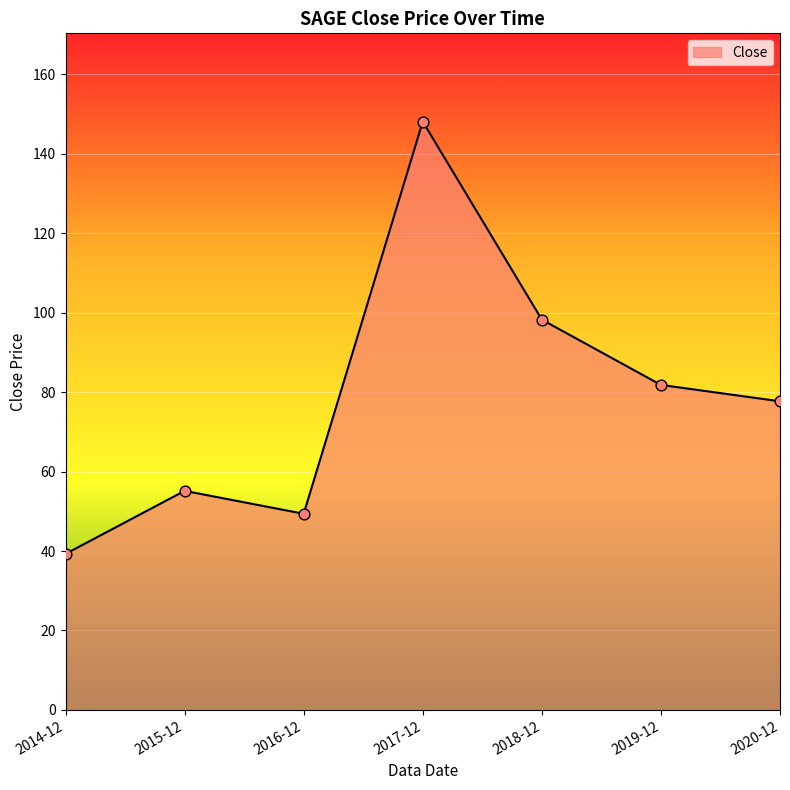

Which has a higher value, 2019-12 or 2018-12?

2018-12